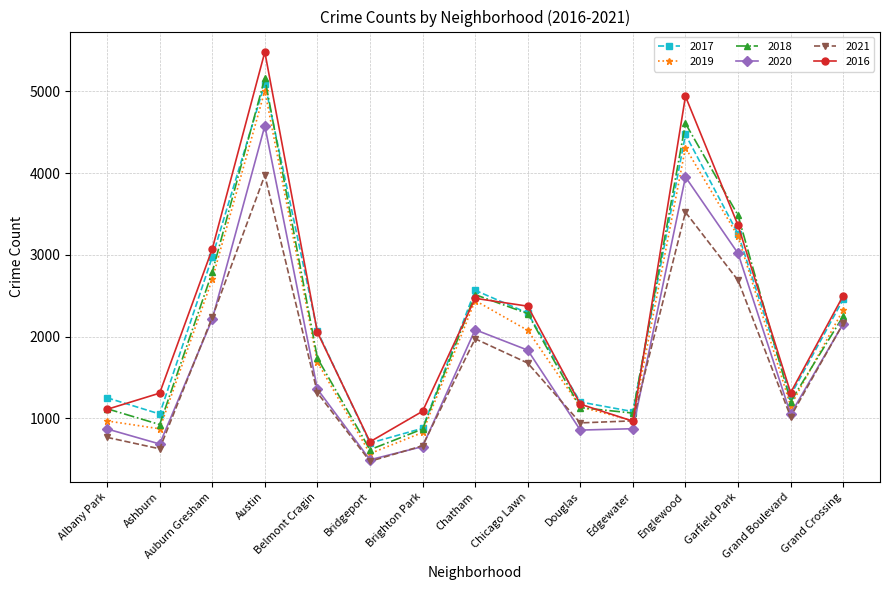

Between Bridgeport and Edgewater, which series saw the biggest shift?

2021